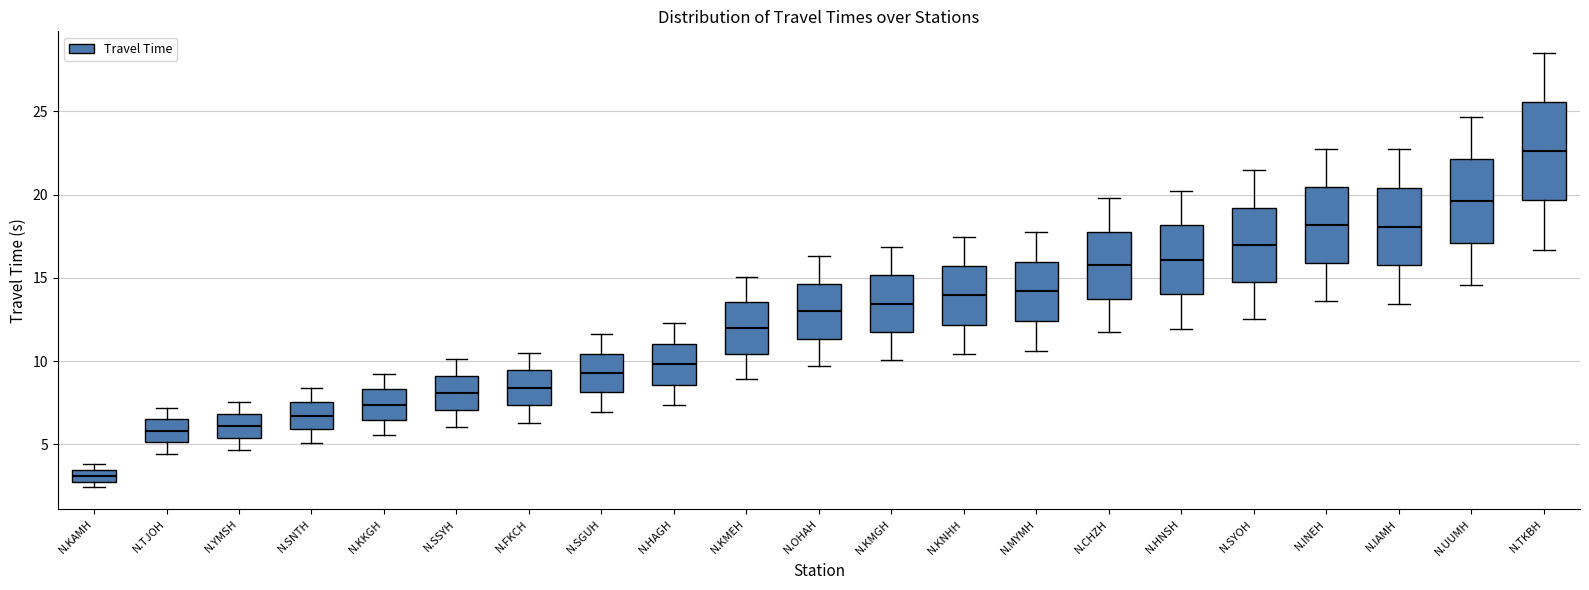

Which box is the tallest, from its lower edge to its upper edge?

N.TKBH